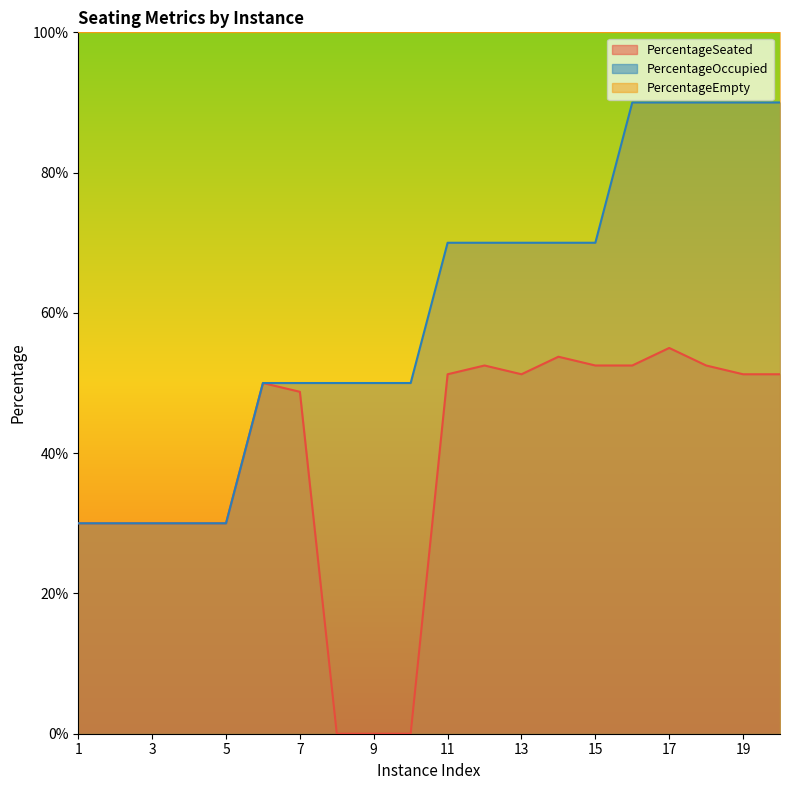

True or false: PercentageSeated and PercentageOccupied intersect in this chart.

False